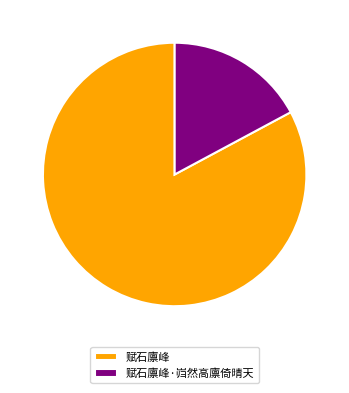

Which category has the smallest portion of the pie?

赋石廪峰·岿然高廪倚晴天